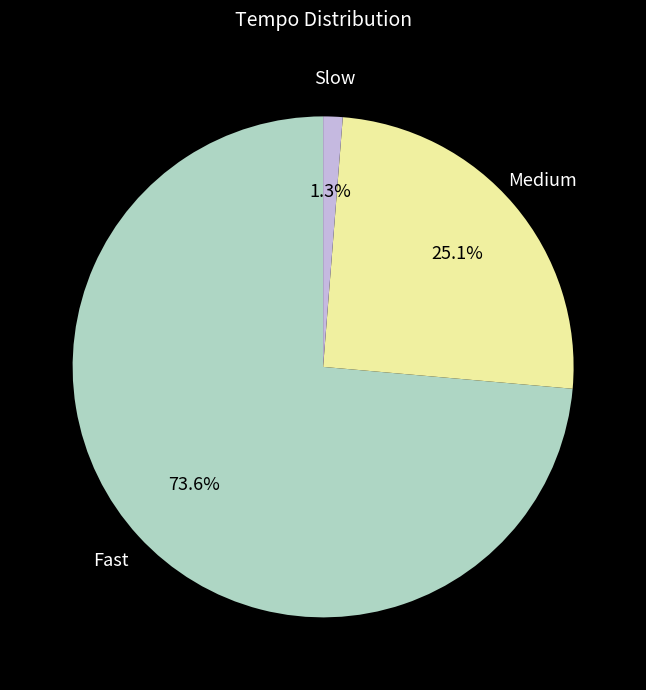

Is there a majority slice in this chart?

Yes